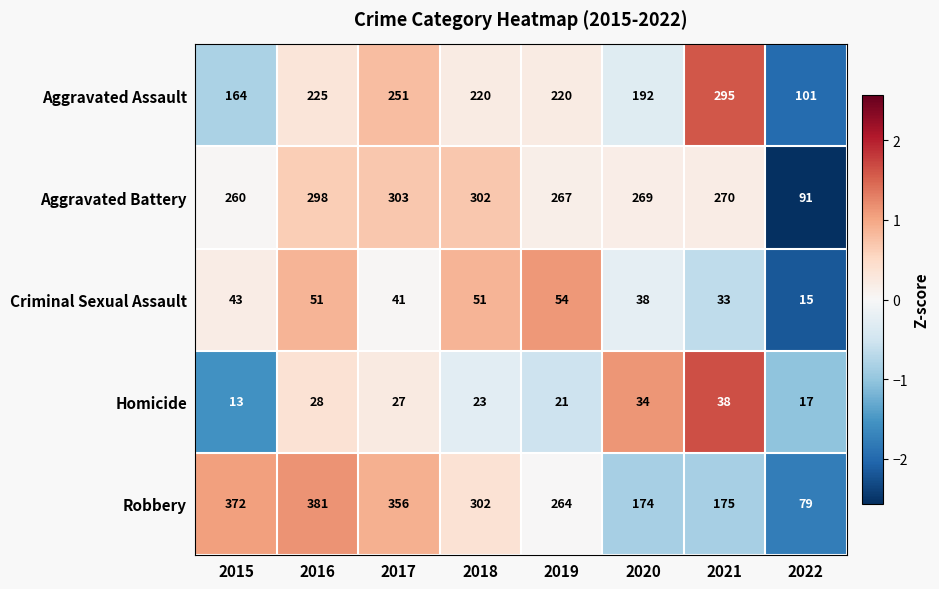

At which label does Aggravated Assault first exceed 220?

2016